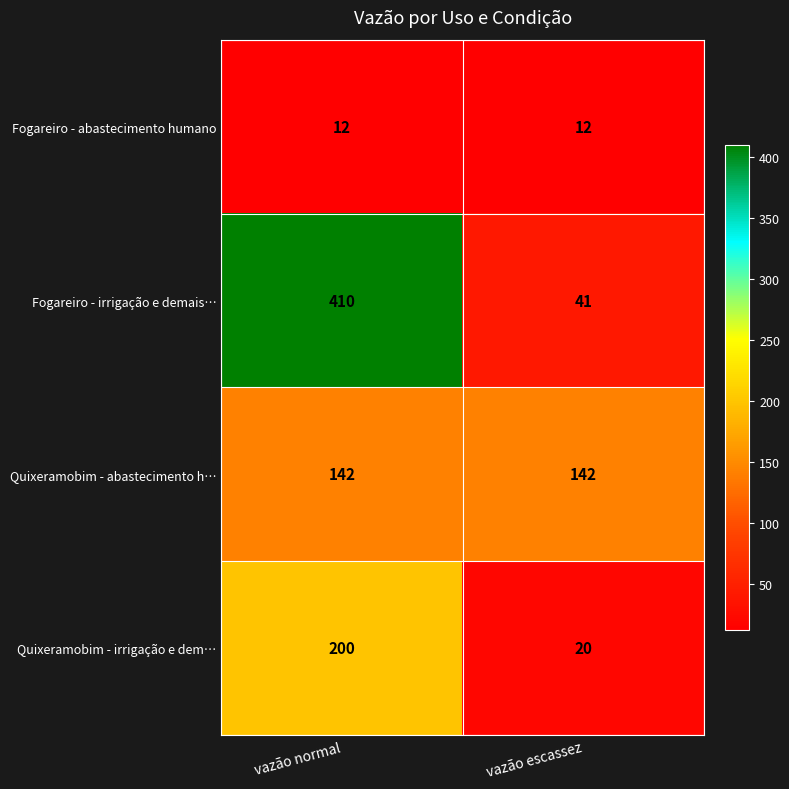

At which label does Fogareiro - irrigação e demais… reach its peak?

vazão normal